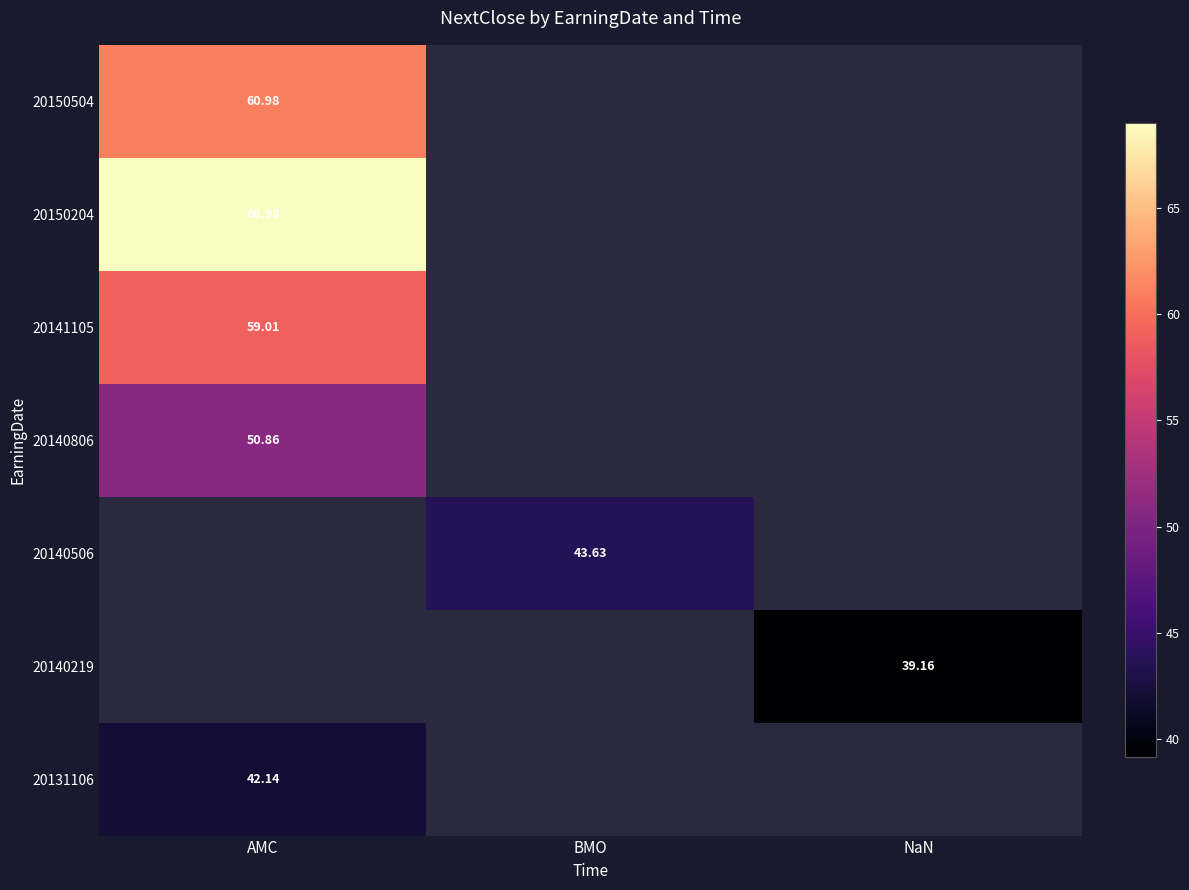

The 20140806 series shows 71.7 at AMC. True or false?

False